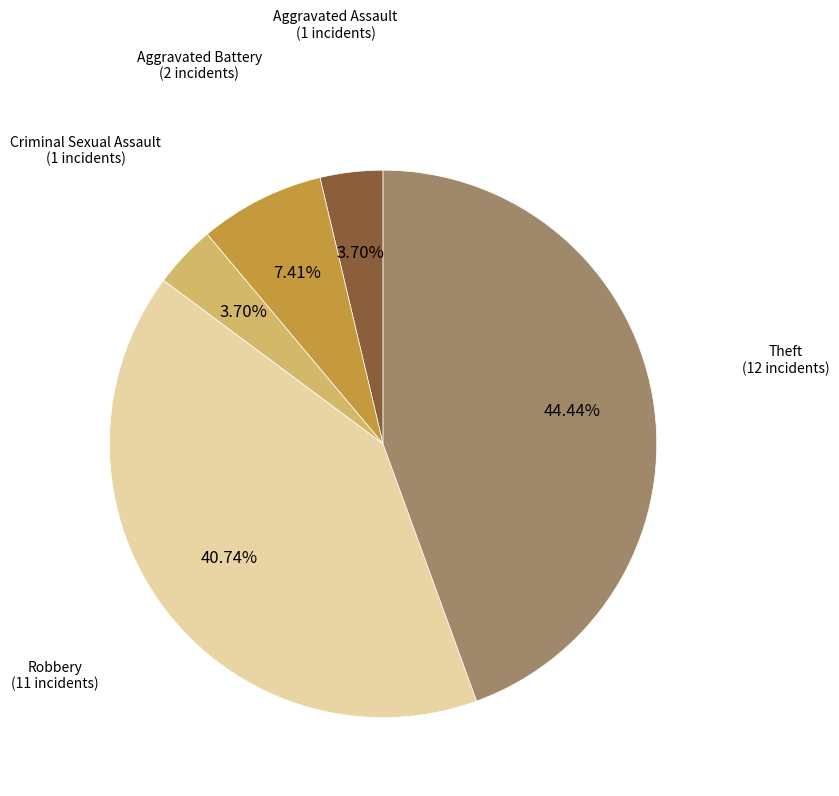

How many slices are in this pie chart?

5